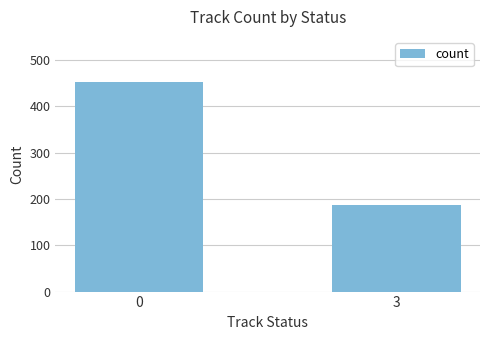

Reading right to left, what are all the values shown in this chart?

188	452